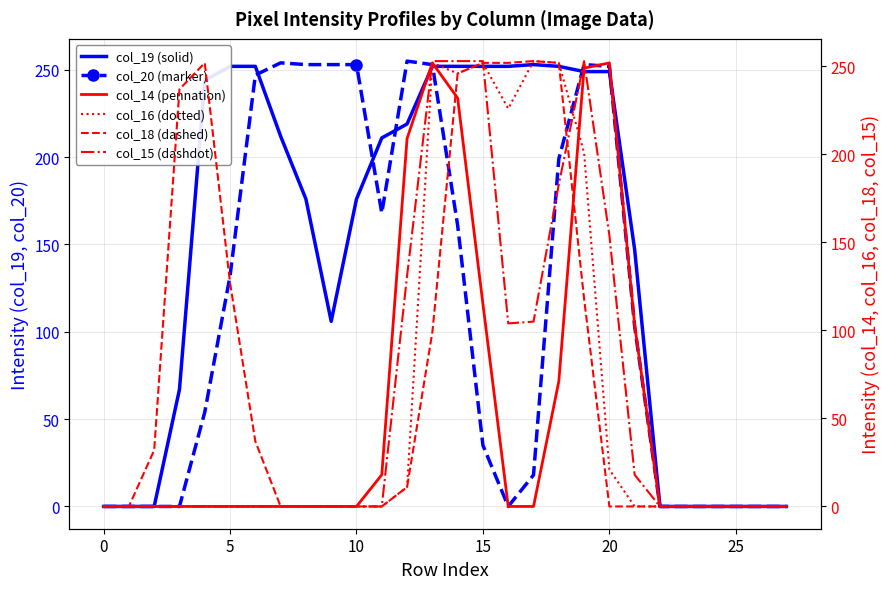

What is the sum of all col_20 (marker) values?

3143